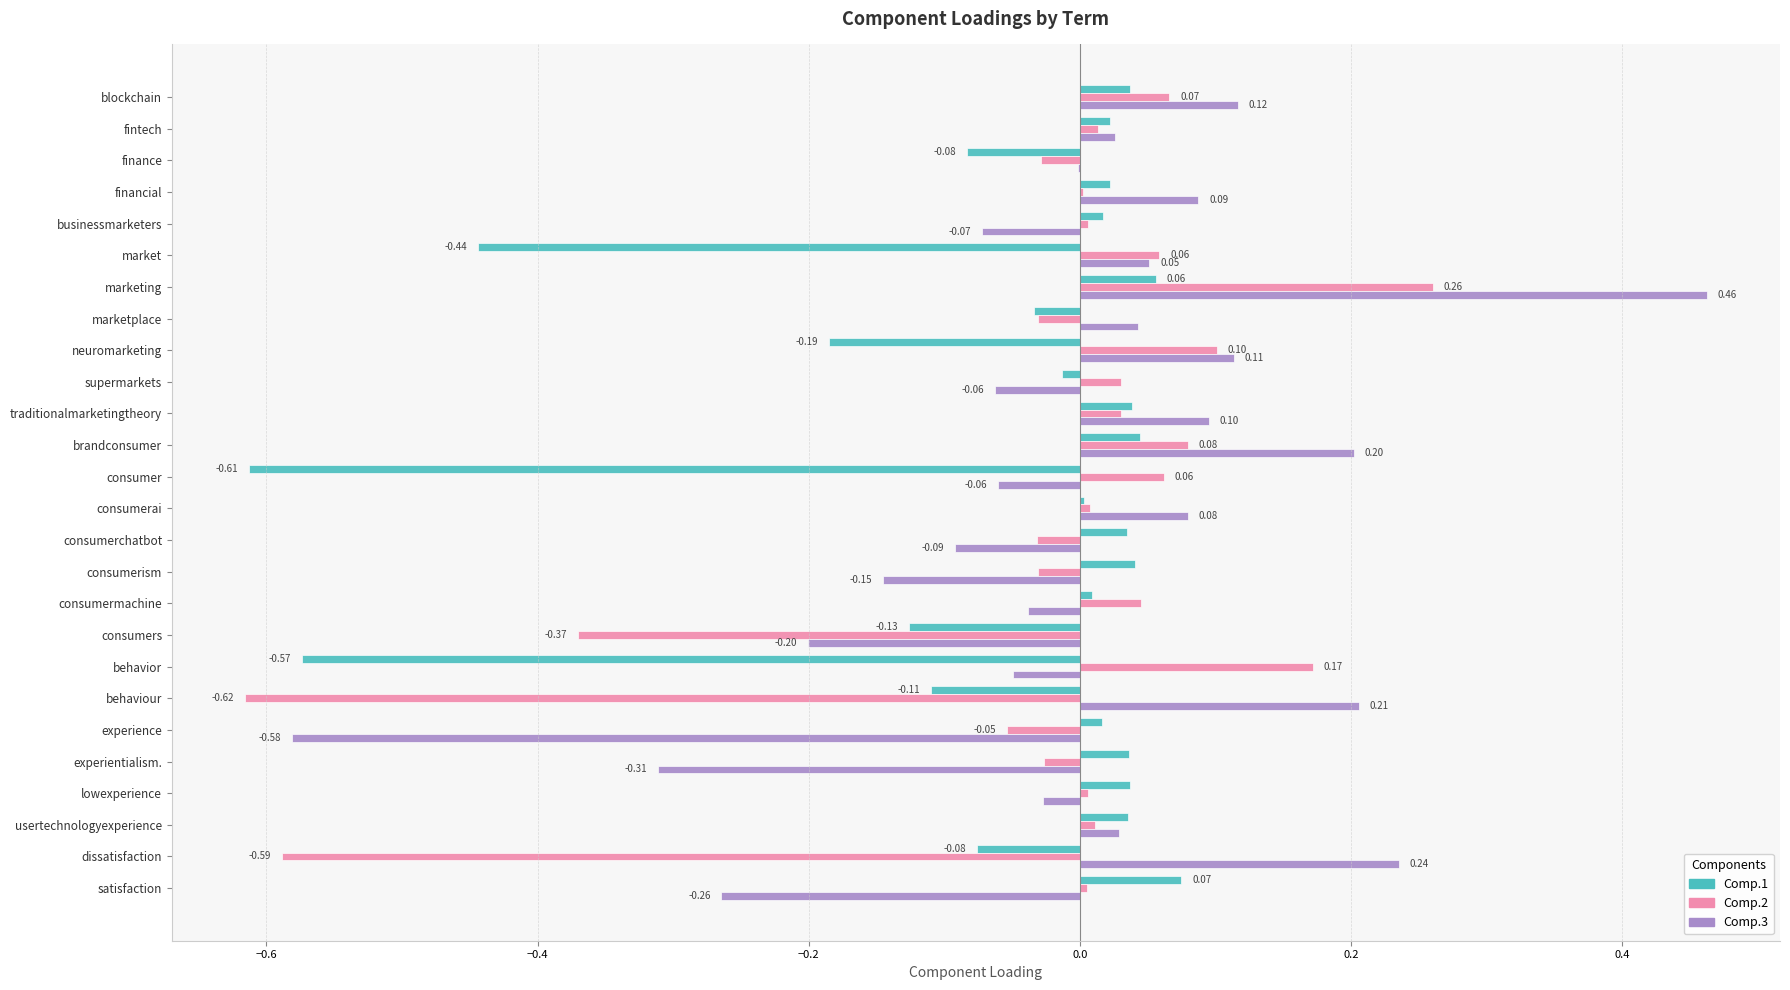

Is the value of Comp.3 at lowexperience greater than the value of Comp.1 at usertechnologyexperience?

No